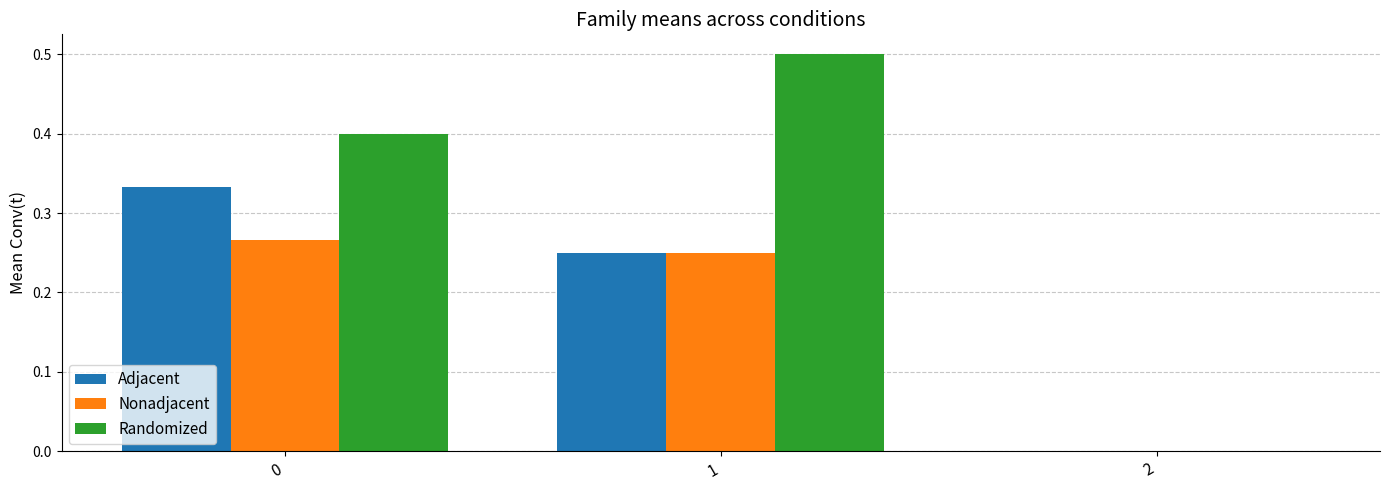

How many values in Randomized are above zero?

2